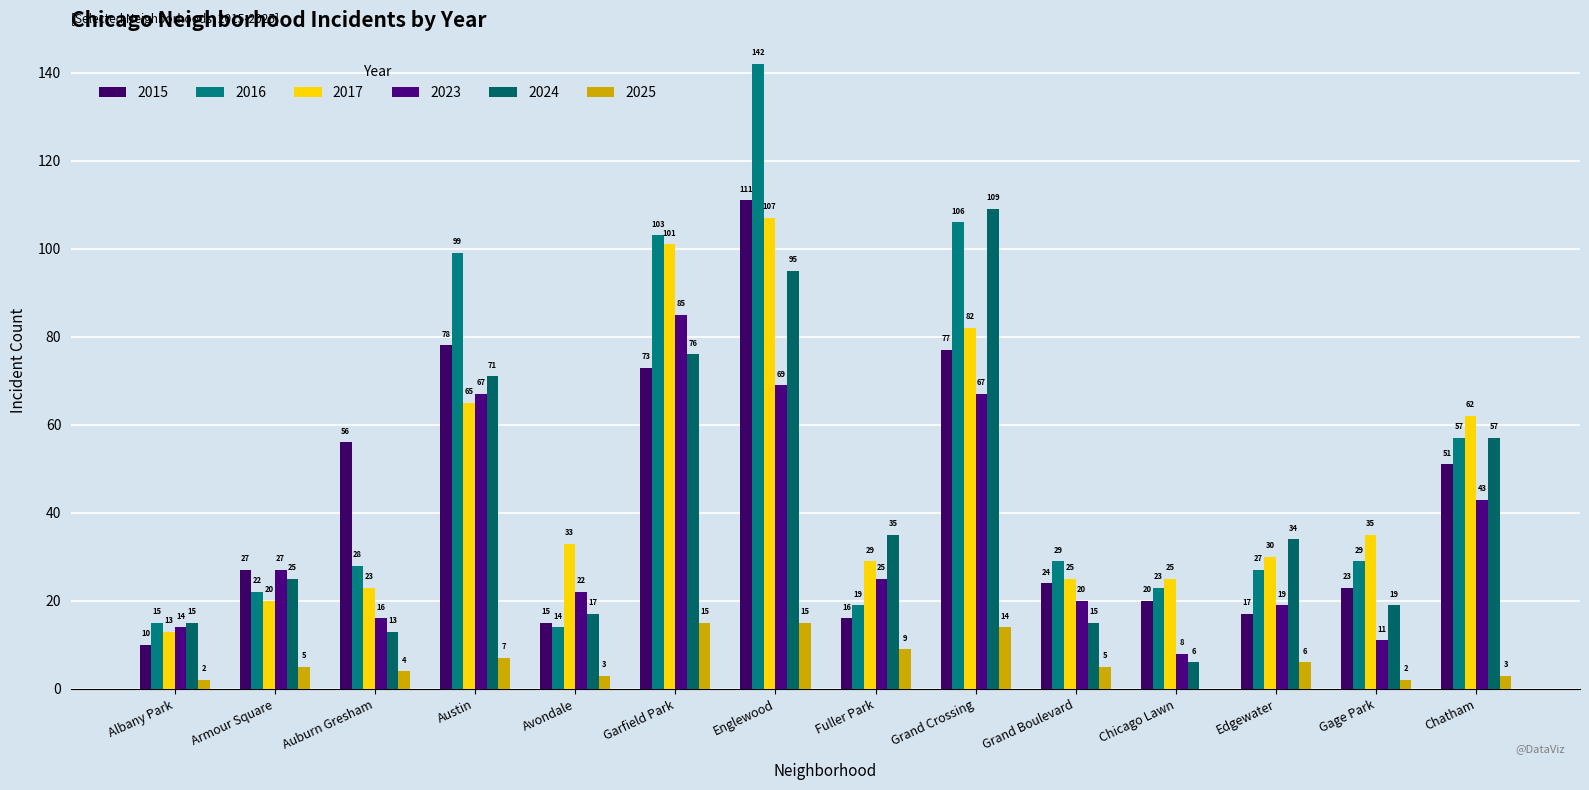

Reading left to right, list all the values displayed in this chart.

2015: Albany Park=10	Armour Square=27	Auburn Gresham=56	Austin=78	Avondale=15	Garfield Park=73	Englewood=111	Fuller Park=16	Grand Crossing=77	Grand Boulevard=24	Chicago Lawn=20	Edgewater=17	Gage Park=23	Chatham=51
2016: Albany Park=15	Armour Square=22	Auburn Gresham=28	Austin=99	Avondale=14	Garfield Park=103	Englewood=142	Fuller Park=19	Grand Crossing=106	Grand Boulevard=29	Chicago Lawn=23	Edgewater=27	Gage Park=29	Chatham=57
2017: Albany Park=13	Armour Square=20	Auburn Gresham=23	Austin=65	Avondale=33	Garfield Park=101	Englewood=107	Fuller Park=29	Grand Crossing=82	Grand Boulevard=25	Chicago Lawn=25	Edgewater=30	Gage Park=35	Chatham=62
2023: Albany Park=14	Armour Square=27	Auburn Gresham=16	Austin=67	Avondale=22	Garfield Park=85	Englewood=69	Fuller Park=25	Grand Crossing=67	Grand Boulevard=20	Chicago Lawn=8	Edgewater=19	Gage Park=11	Chatham=43
2024: Albany Park=15	Armour Square=25	Auburn Gresham=13	Austin=71	Avondale=17	Garfield Park=76	Englewood=95	Fuller Park=35	Grand Crossing=109	Grand Boulevard=15	Chicago Lawn=6	Edgewater=34	Gage Park=19	Chatham=57
2025: Albany Park=2	Armour Square=5	Auburn Gresham=4	Austin=7	Avondale=3	Garfield Park=15	Englewood=15	Fuller Park=9	Grand Crossing=14	Grand Boulevard=5	Chicago Lawn=0	Edgewater=6	Gage Park=2	Chatham=3